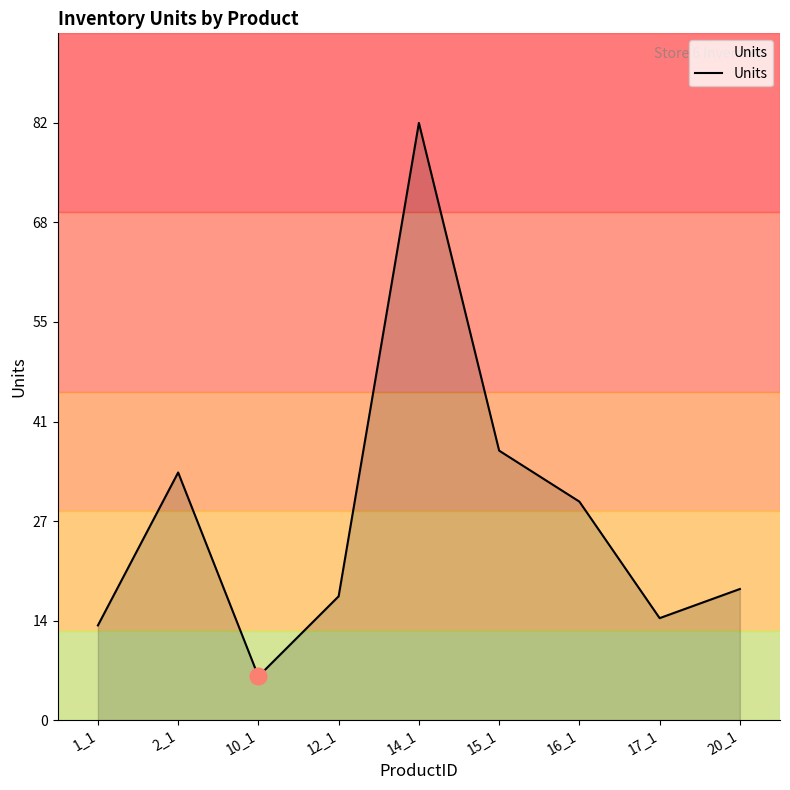

Which category has the lowest value across all series?

10_1